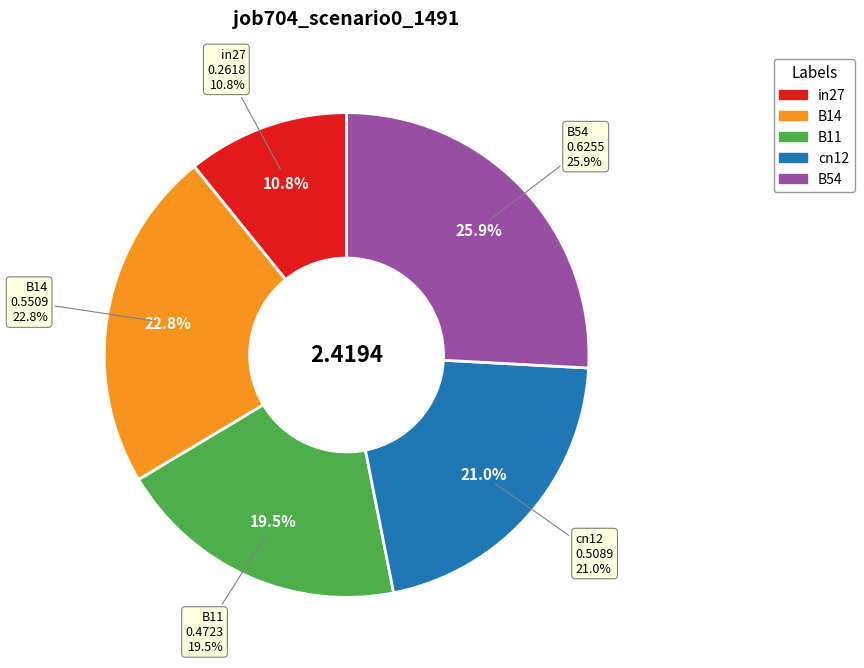

What is the change in value from in27 to B14?

+0.3